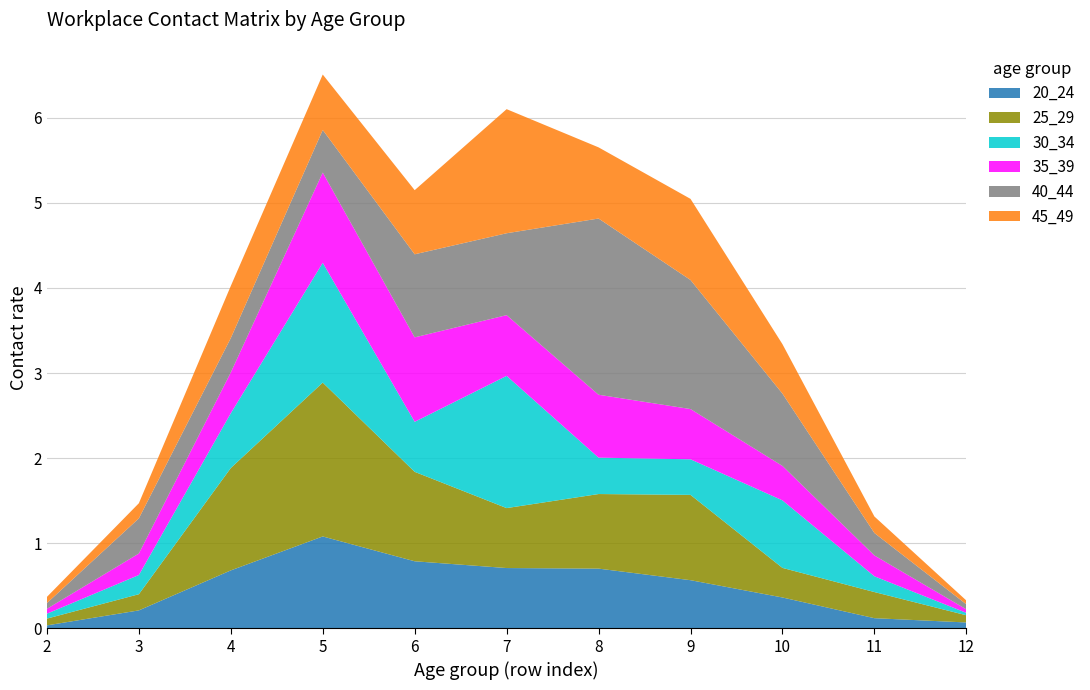

Reading right to left, list all the values displayed in this chart.

20_24: 12=0.1	11=0.1	10=0.4	9=0.6	8=0.7	7=0.7	6=0.8	5=1.1	4=0.7	3=0.2	2=0.0
25_29: 12=0.1	11=0.3	10=0.3	9=1.0	8=0.9	7=0.7	6=1.1	5=1.8	4=1.2	3=0.2	2=0.1
30_34: 12=0.0	11=0.2	10=0.8	9=0.4	8=0.4	7=1.6	6=0.6	5=1.4	4=0.6	3=0.2	2=0.1
35_39: 12=0.0	11=0.2	10=0.4	9=0.6	8=0.7	7=0.7	6=1.0	5=1.1	4=0.5	3=0.3	2=0.1
40_44: 12=0.1	11=0.3	10=0.8	9=1.5	8=2.1	7=1.0	6=1.0	5=0.5	4=0.4	3=0.4	2=0.1
45_49: 12=0.0	11=0.2	10=0.6	9=1.0	8=0.8	7=1.5	6=0.8	5=0.7	4=0.6	3=0.2	2=0.1